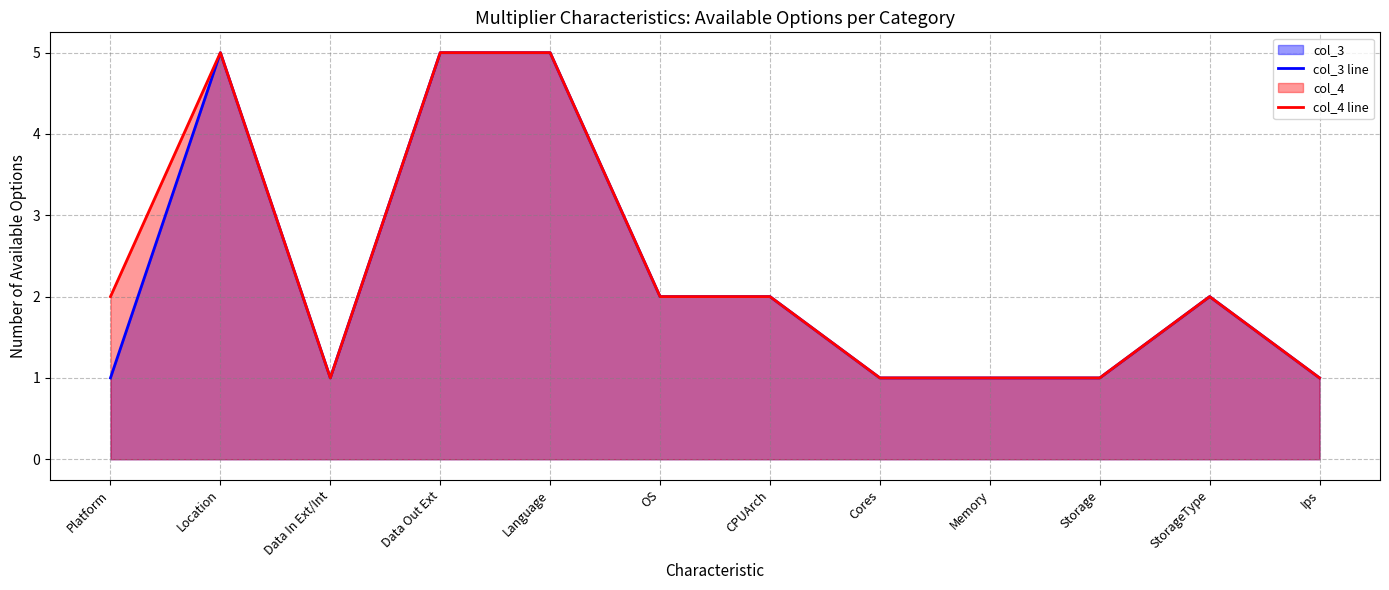

At how many categories does at least one series exceed 1?

7